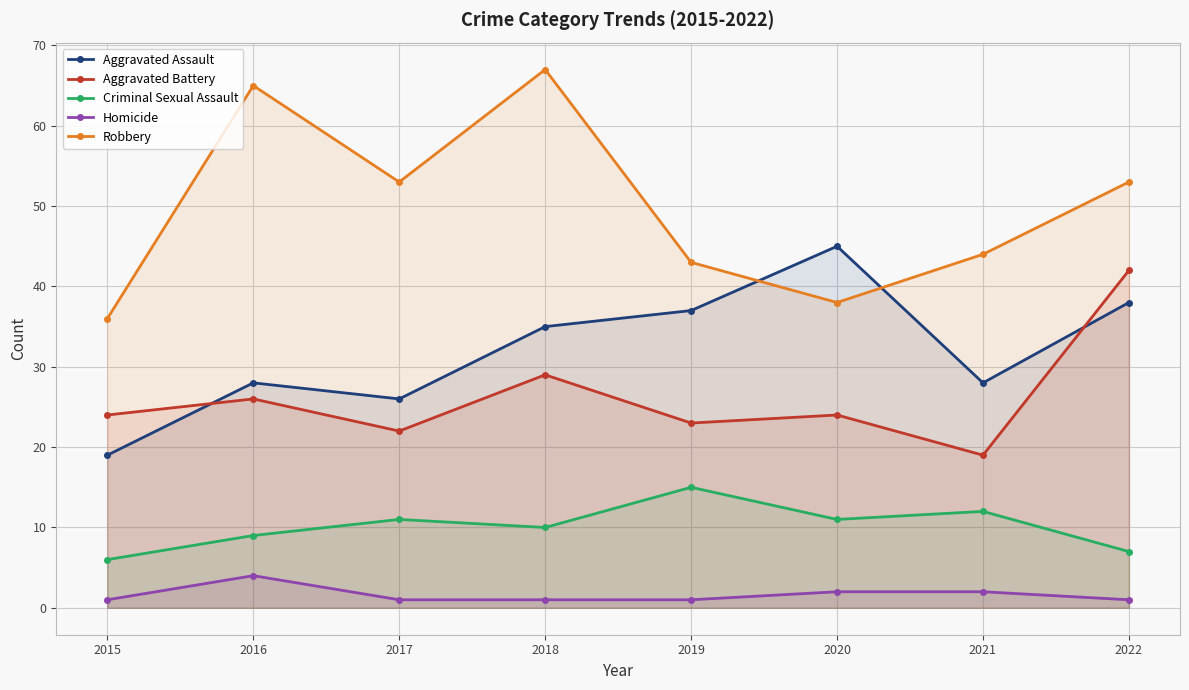

True or false: Criminal Sexual Assault has a value of 11 at 2020.

True